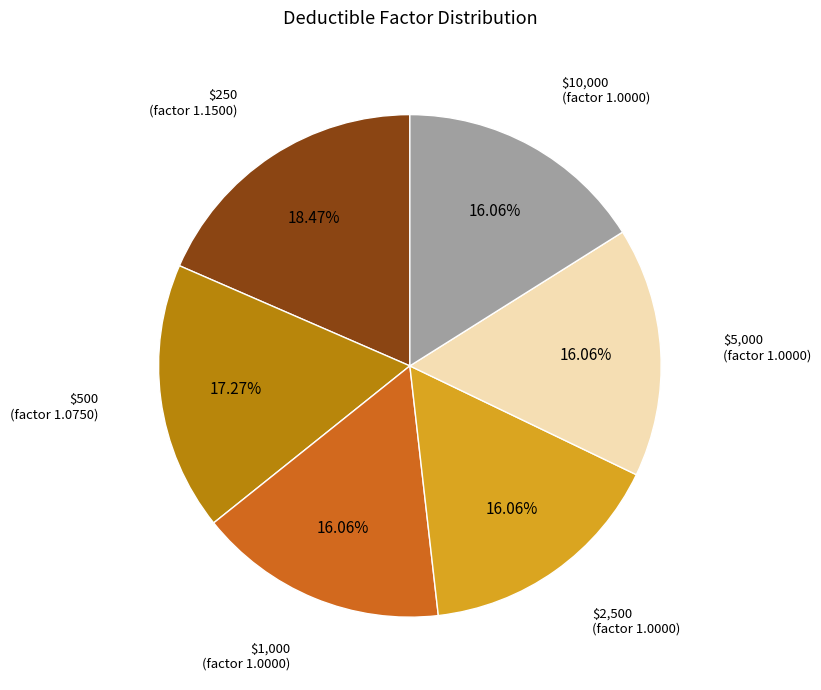

Does any single category account for the majority?

No